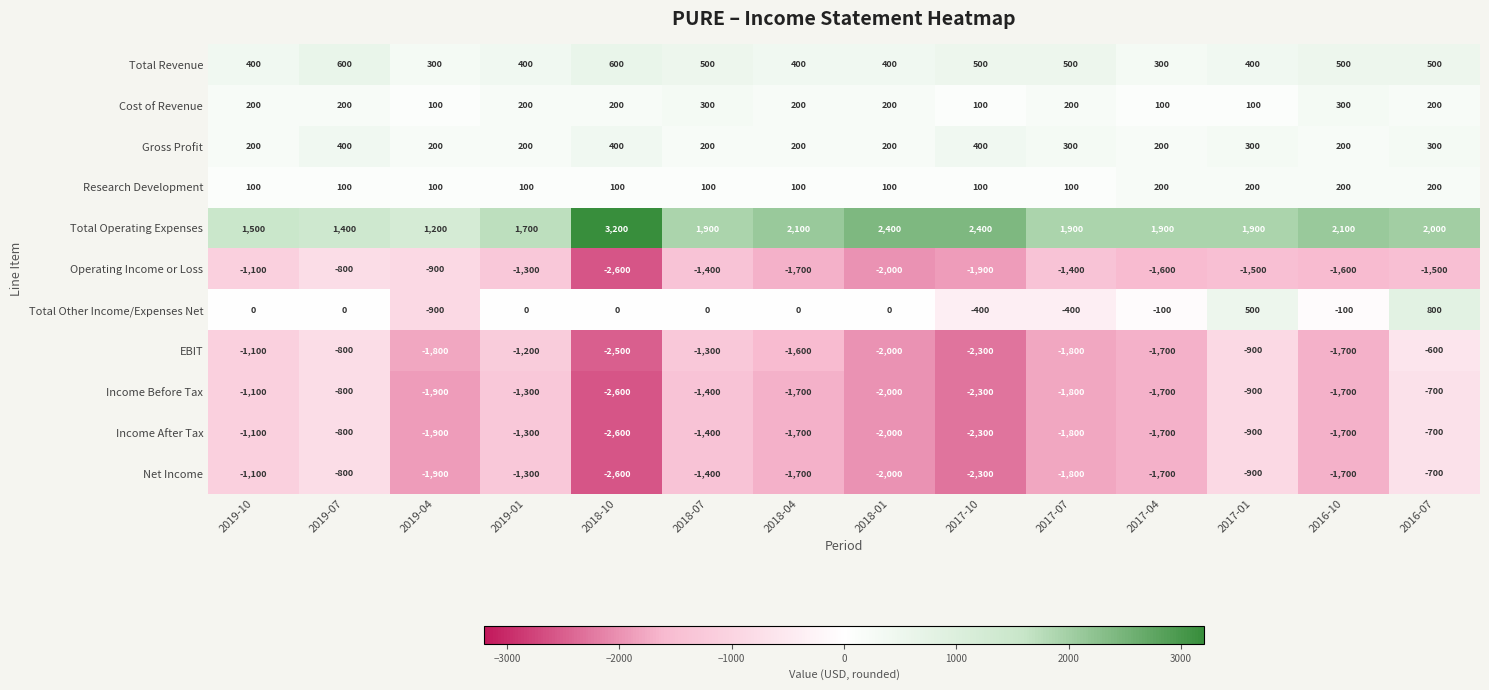

What is the difference between the highest and lowest values at 2017-04?

3600